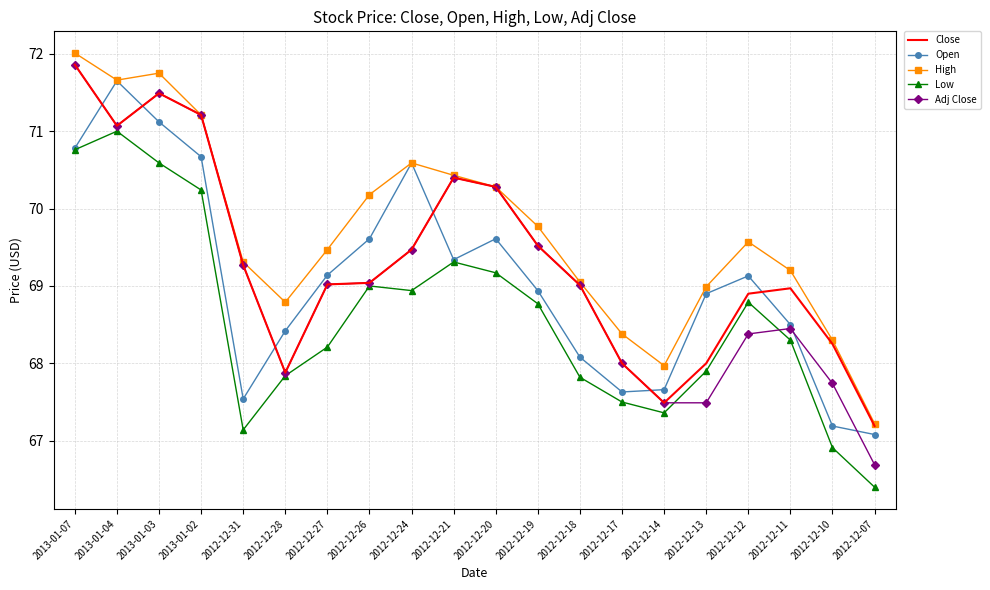

Which series has the largest total across all categories?

High